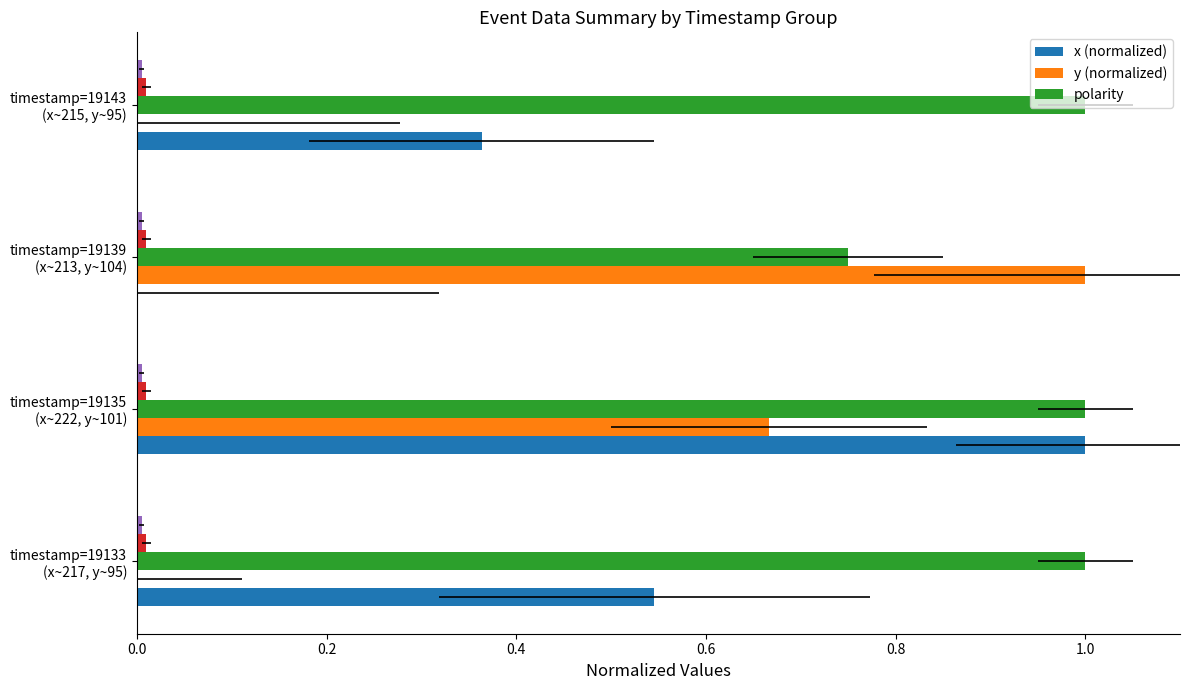

What is the sum of all polarity values?

3.8